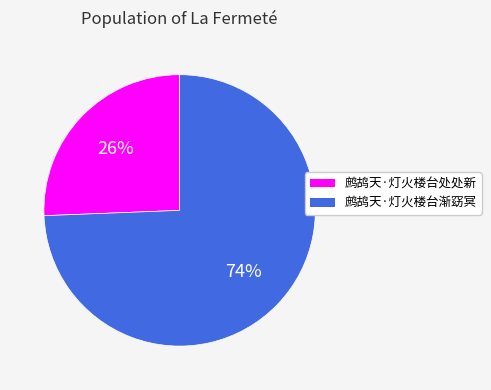

Which slice is the largest?

鹧鸪天·灯火楼台渐窈冥